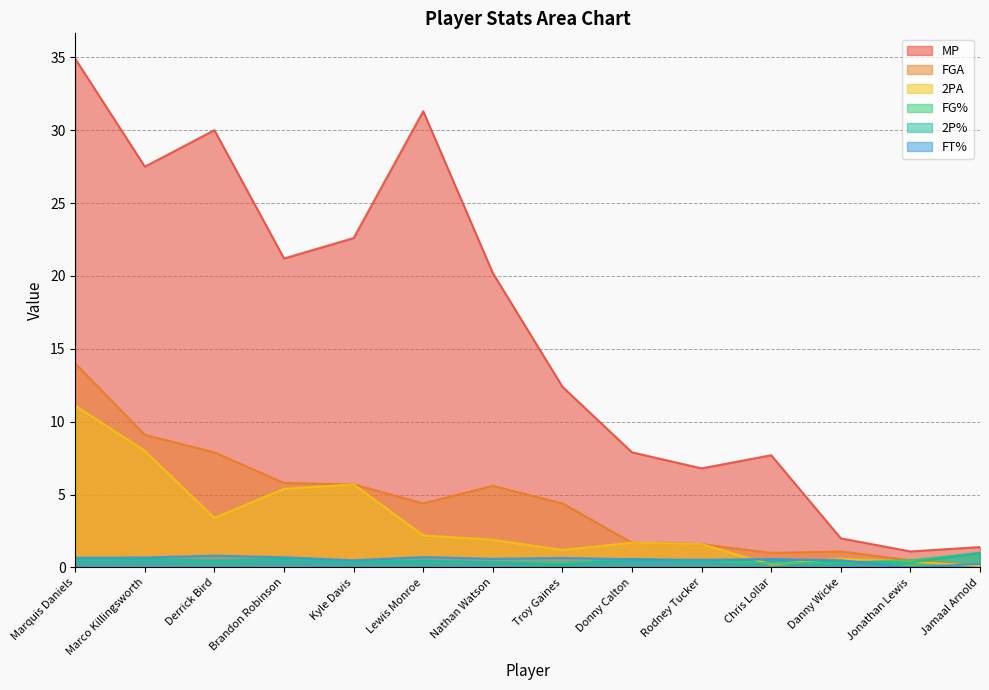

True or false: MP has a value of 20.3 at Troy Gaines.

False